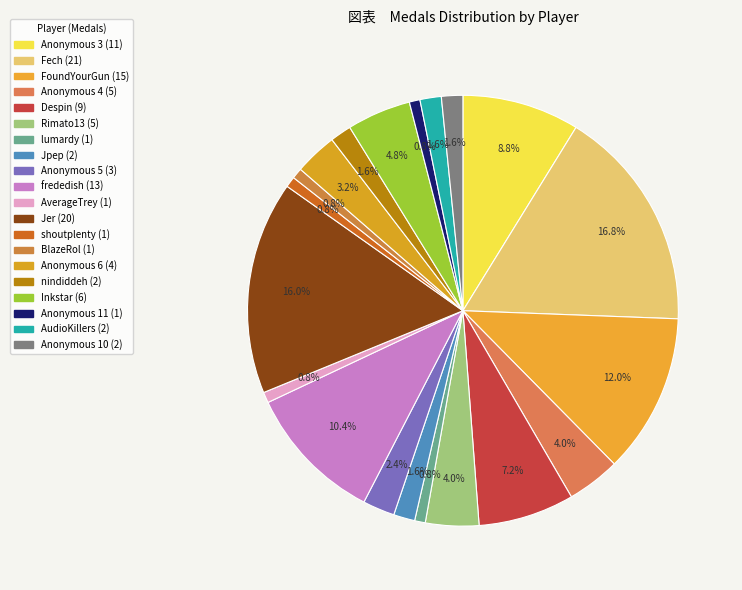

How many segments does this pie chart have?

20